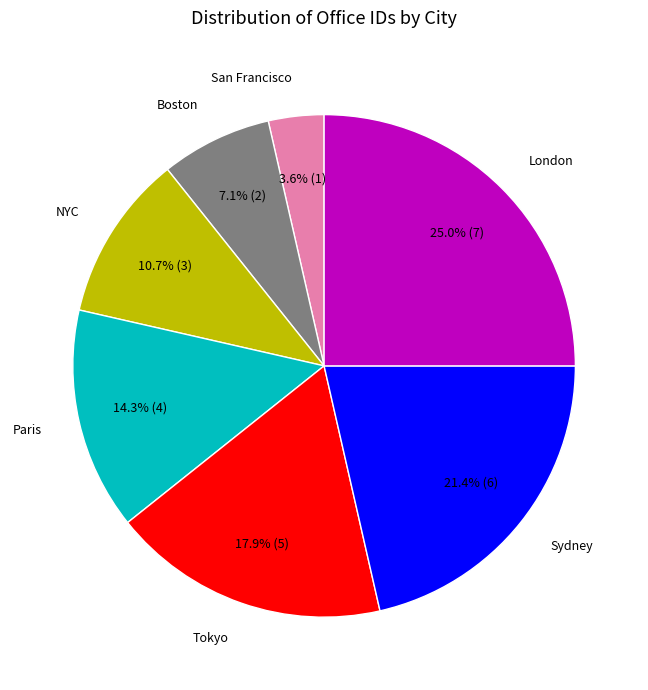

To the nearest percent, what is the difference between the largest and smallest slice percentages?

21%